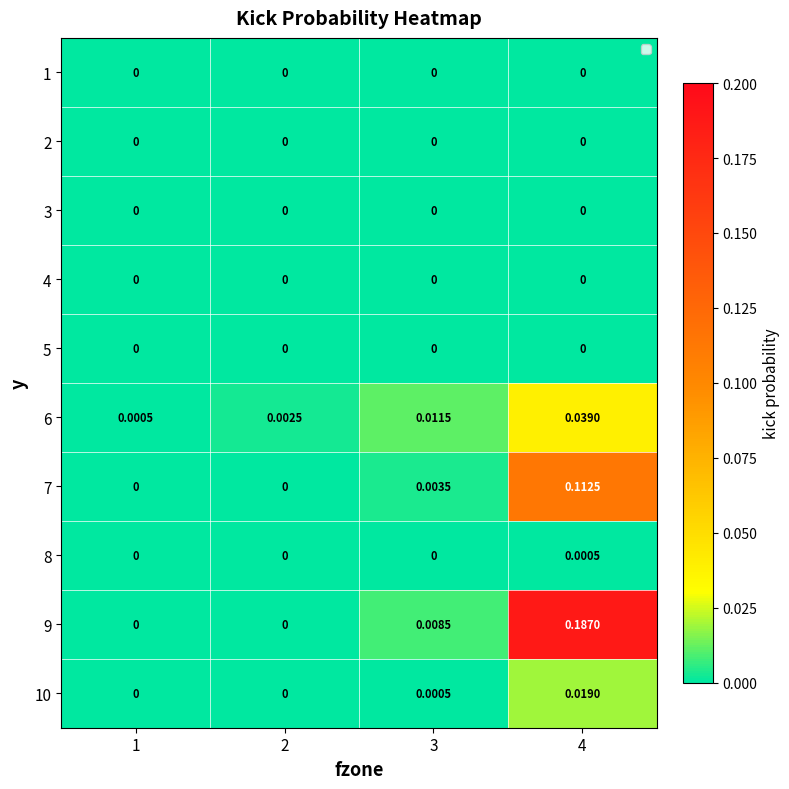

Is the value of 4 at 3 greater than the value of 8 at 4?

No